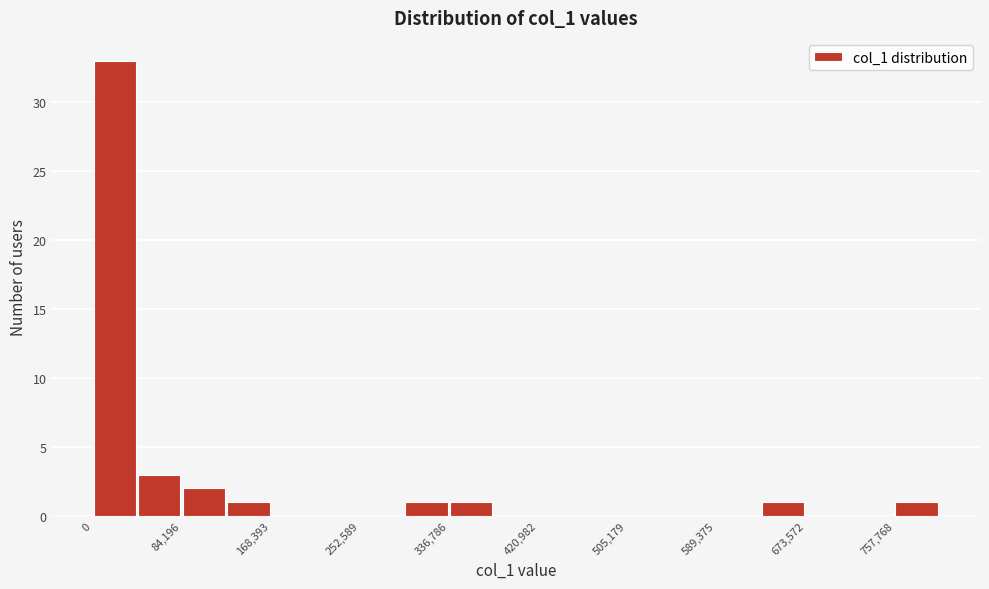

Reading left to right, transcribe this chart: for each bar, give the range it covers on the x-axis and its height. Neither the bar edges nor the heights are printed on the chart, so give them approximately, as read against the axes.

0 to 40000: 33
40000 to 80000: 3
80000 to 130000: 2
130000 to 170000: 1
170000 to 210000: 0
210000 to 250000: 0
250000 to 290000: 0
290000 to 340000: 1
340000 to 380000: 1
380000 to 420000: 0
420000 to 460000: 0
460000 to 510000: 0
510000 to 550000: 0
550000 to 590000: 0
590000 to 630000: 0
630000 to 670000: 1
670000 to 720000: 0
720000 to 760000: 0
760000 to 800000: 1